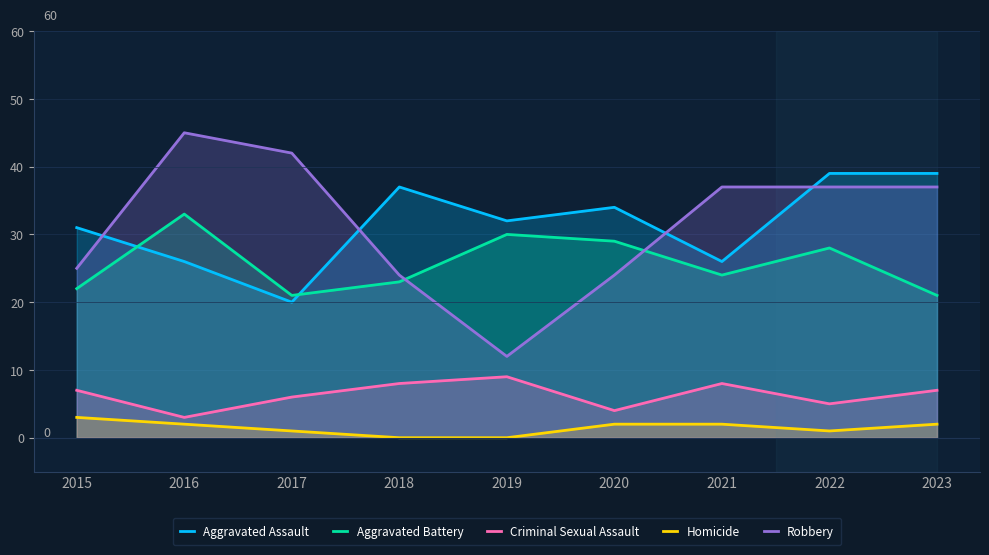

At which label does Robbery first exceed 37?

2016